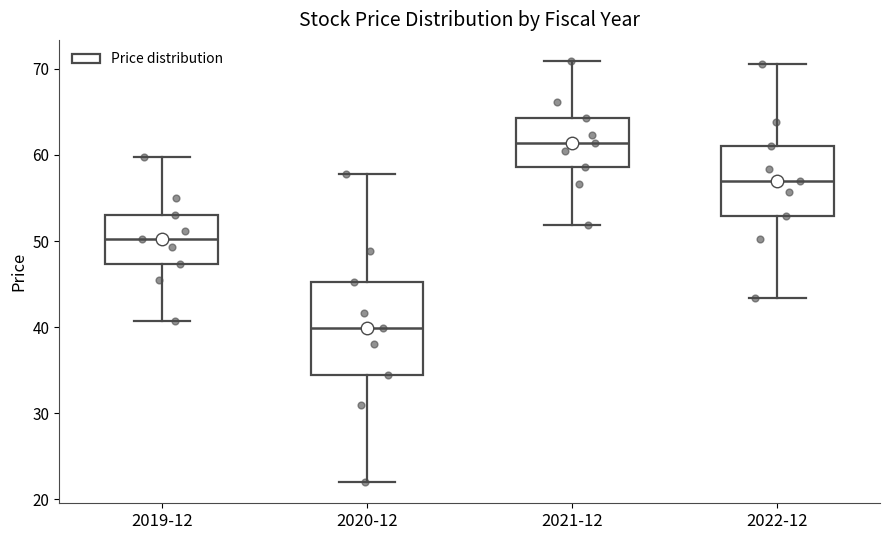

Where is the lower edge of the box for 2020-12 on the y-axis? The values are not printed on the chart, so give them approximately, as read against the axis.

35